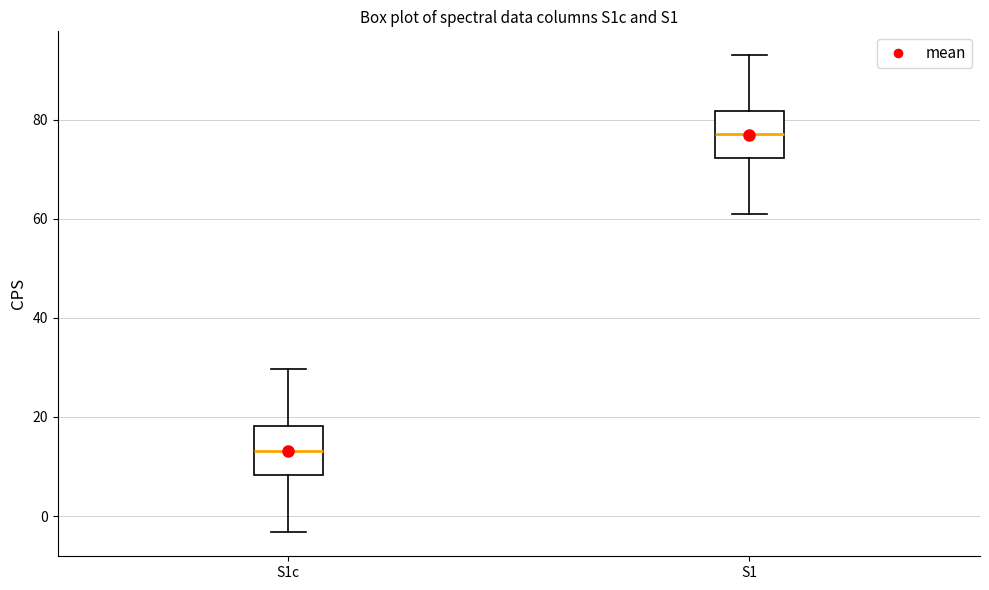

Reading left to right, read every box against the y-axis: the position of its median line, the range the box covers, and the ends of its whiskers. The values are not printed on the chart, so give them approximately, as read against the axis.

S1c: median 14, box 8 to 18, whiskers -4 to 30
S1: median 78, box 72 to 82, whiskers 62 to 94